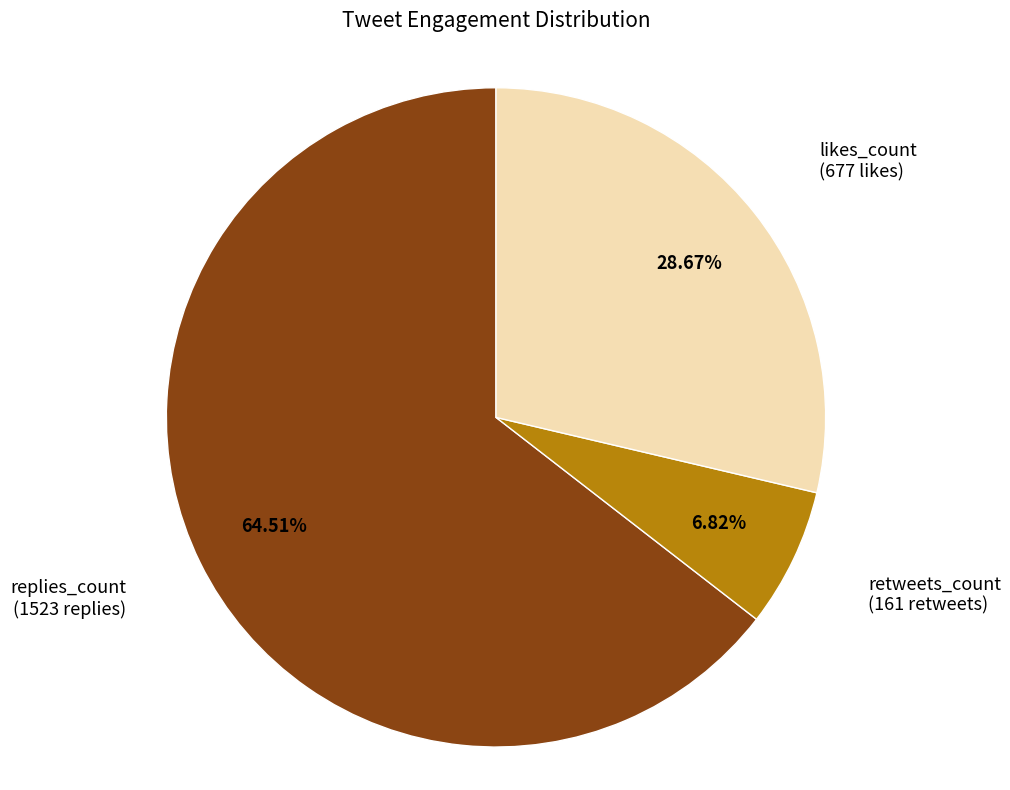

Which category accounts for the majority?

replies_count